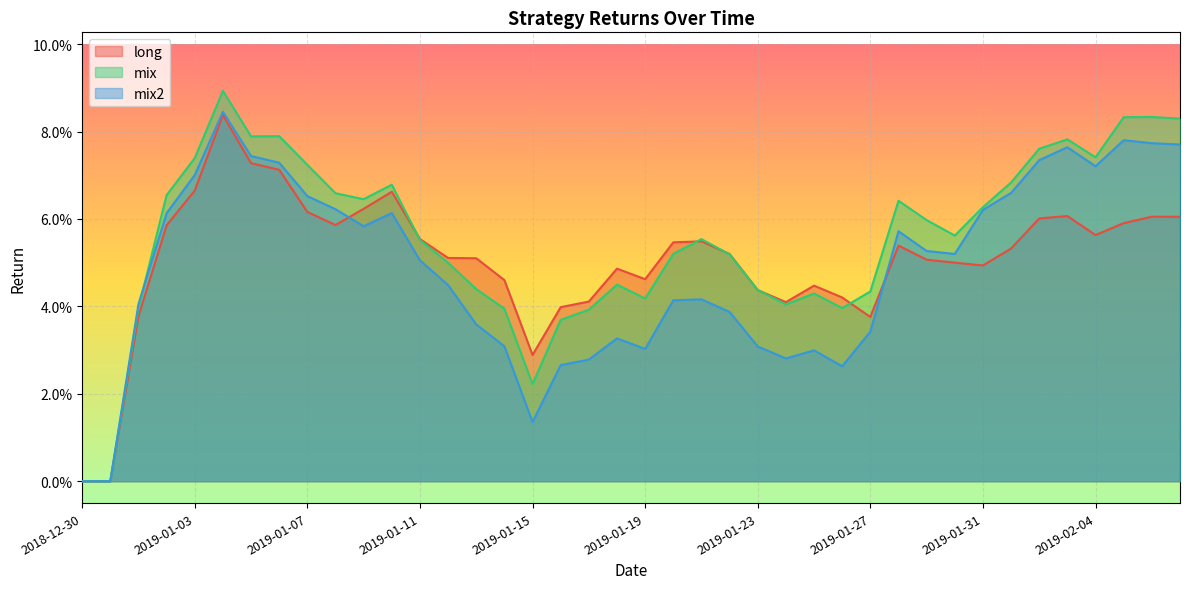

Is it true that mix equals 0.1 at 2019-01-20?

False